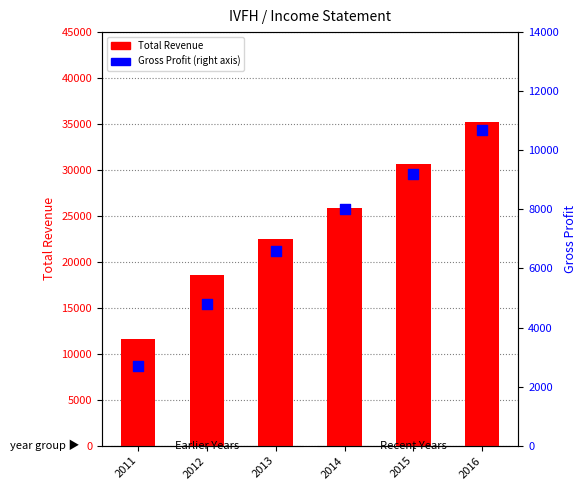

What is the total value across all series at 2013?

29100